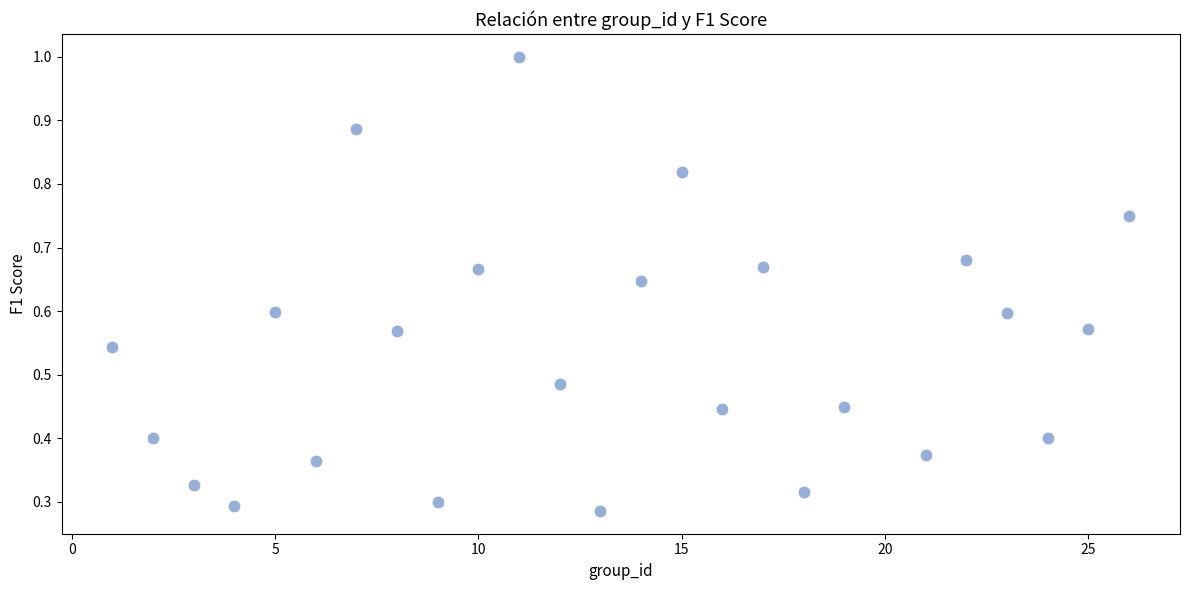

What is the range of X values (max minus min)?

25.0